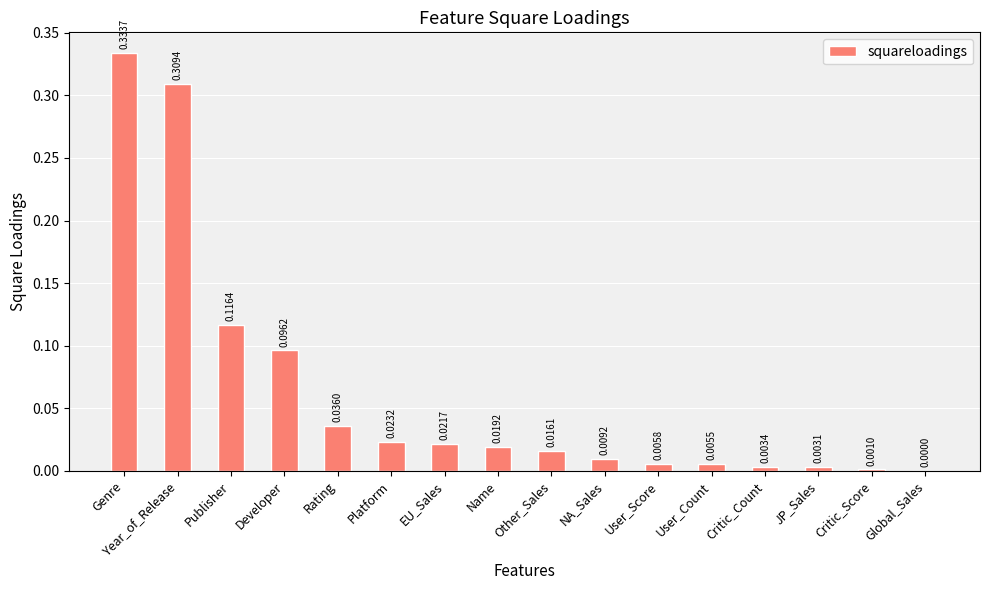

The value at User_Score is 0.0. True or false?

True